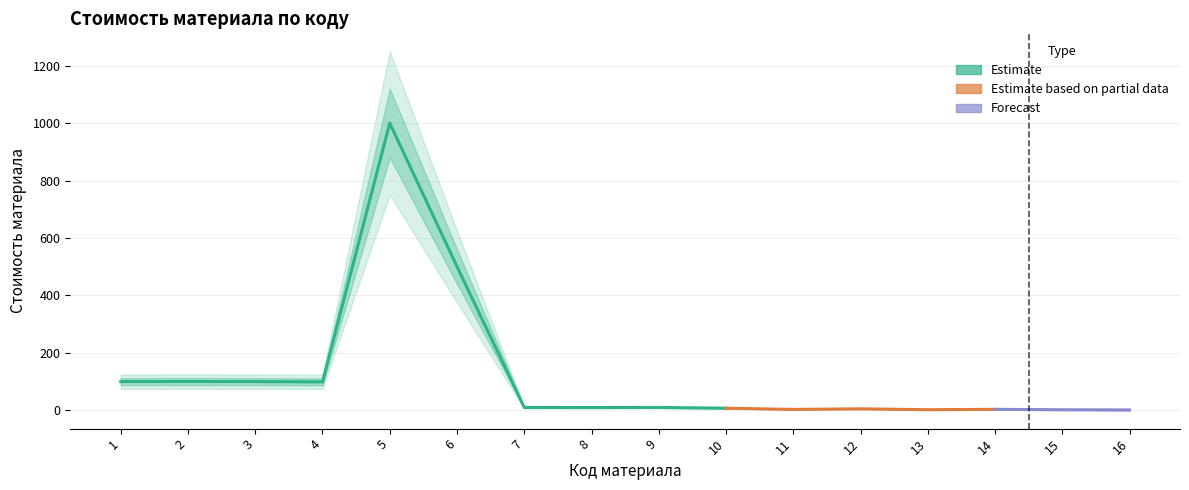

Is this an area chart (filled region under the line)?

No